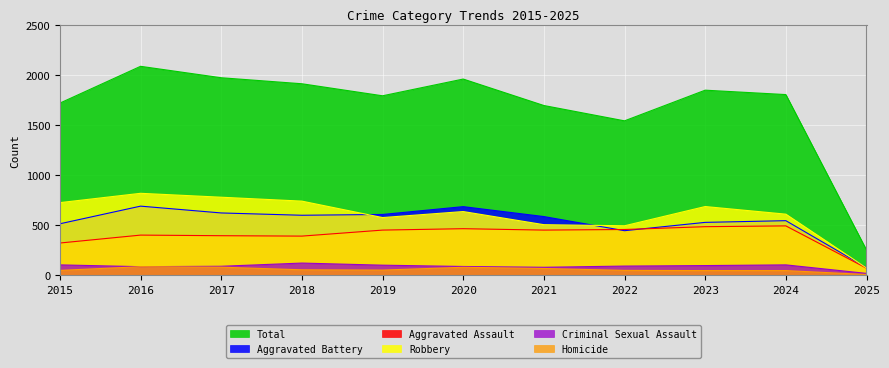

At 2025, list the series in order from smallest to largest.

Homicide, Criminal Sexual Assault, Aggravated Assault, Robbery, Aggravated Battery, Total